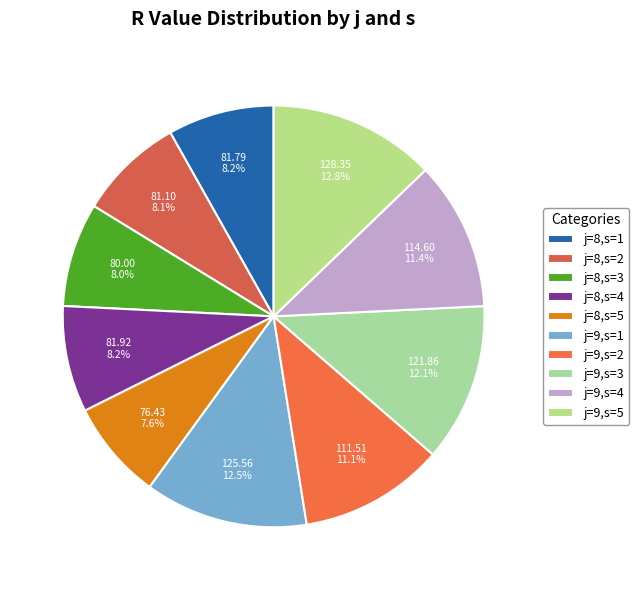

What is the ratio of the value at j=9,s=3 to the value at j=9,s=2?

1.1